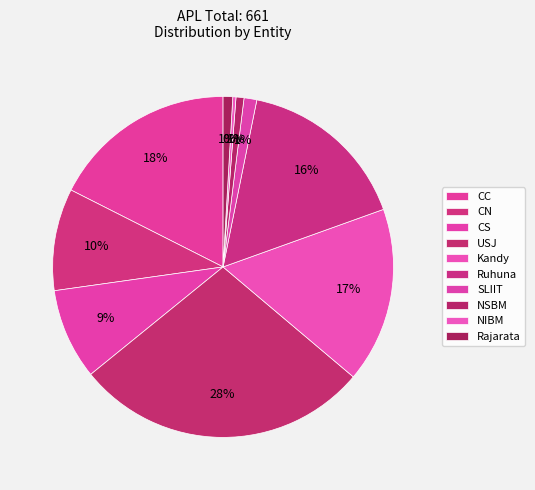

What percentage do Ruhuna and NSBM together represent?

17.1%